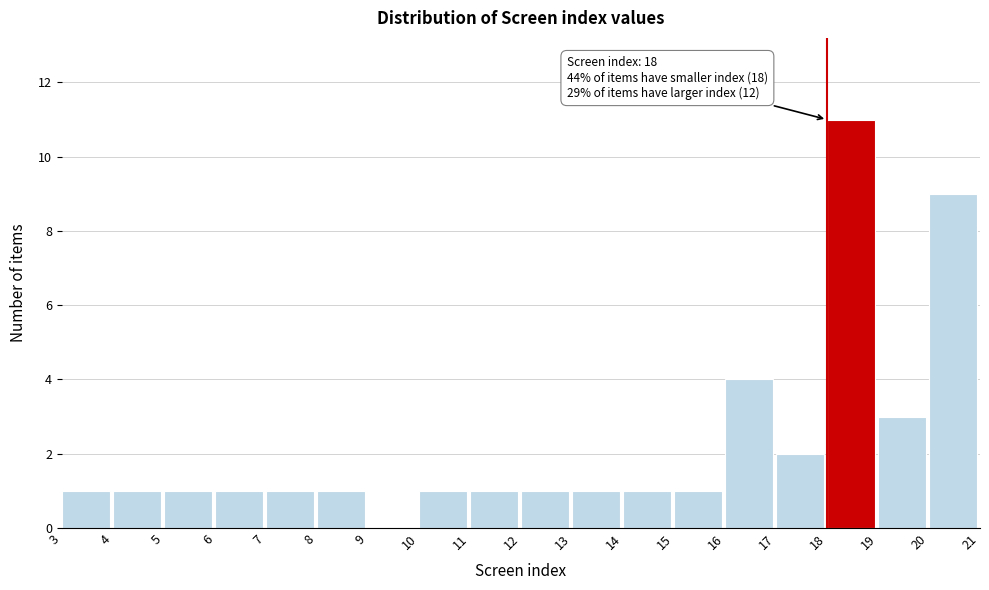

Over which range of the x-axis is the bar tallest?

18 to 19